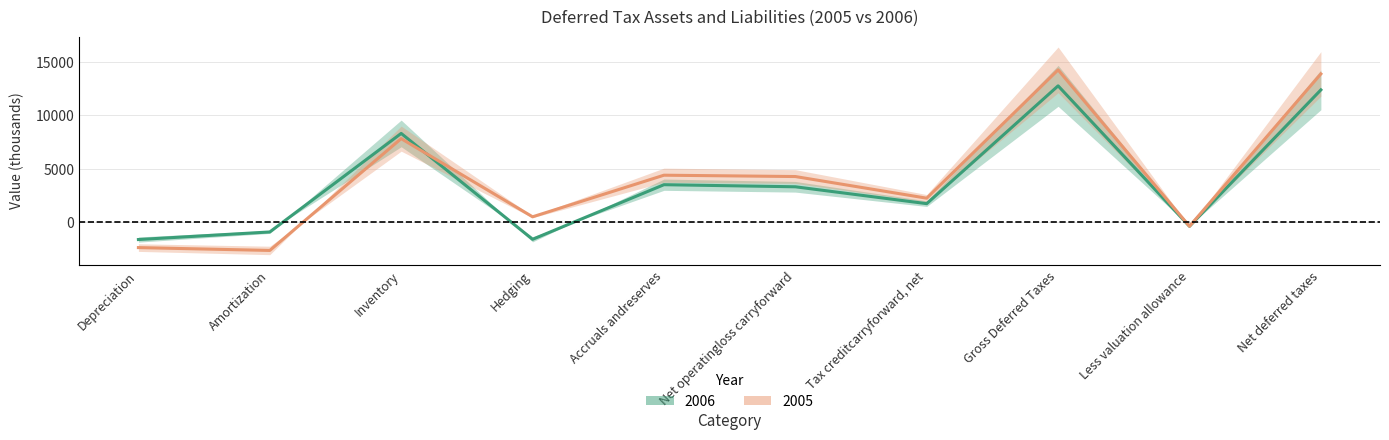

At Accruals andreserves, list the series in order from smallest to largest.

2006, 2005